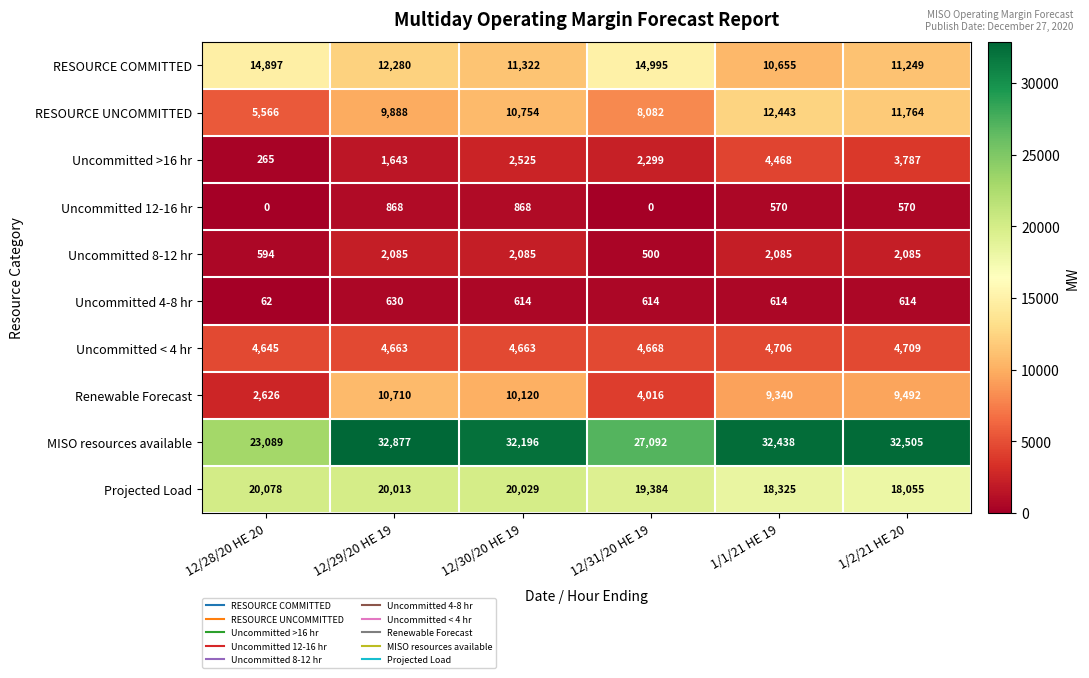

Which series changed the most between 12/30/20 HE 19 and 12/31/20 HE 19?

Renewable Forecast